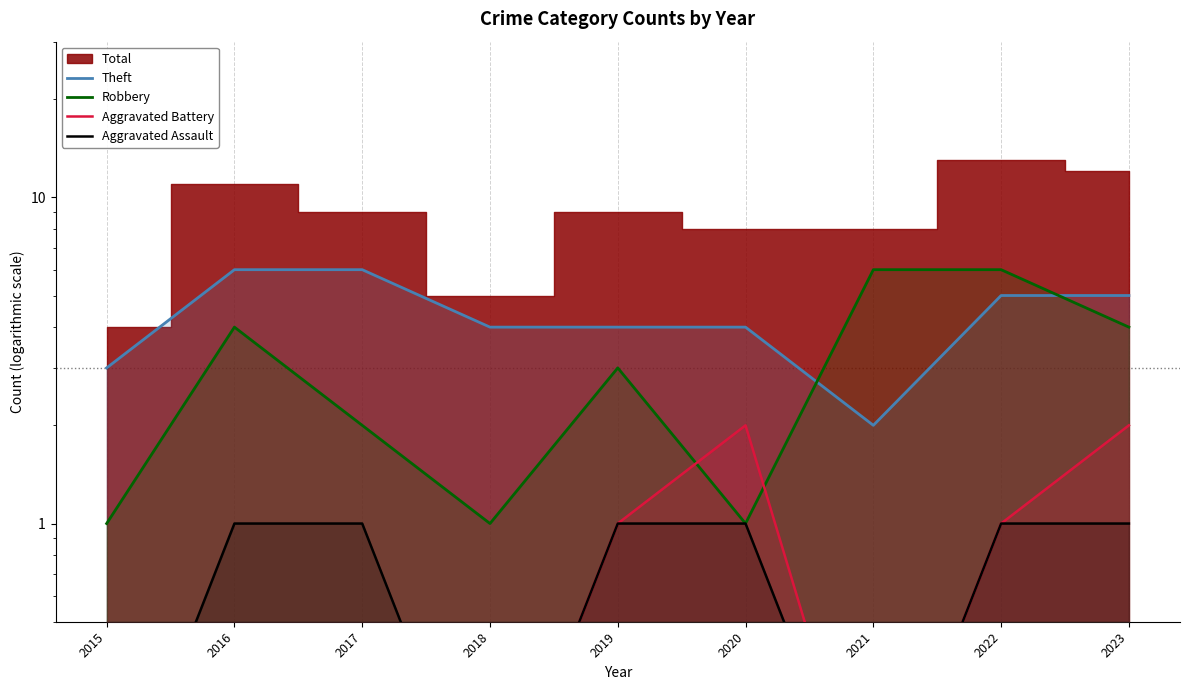

What is the sum of all Aggravated Assault values?

6.3